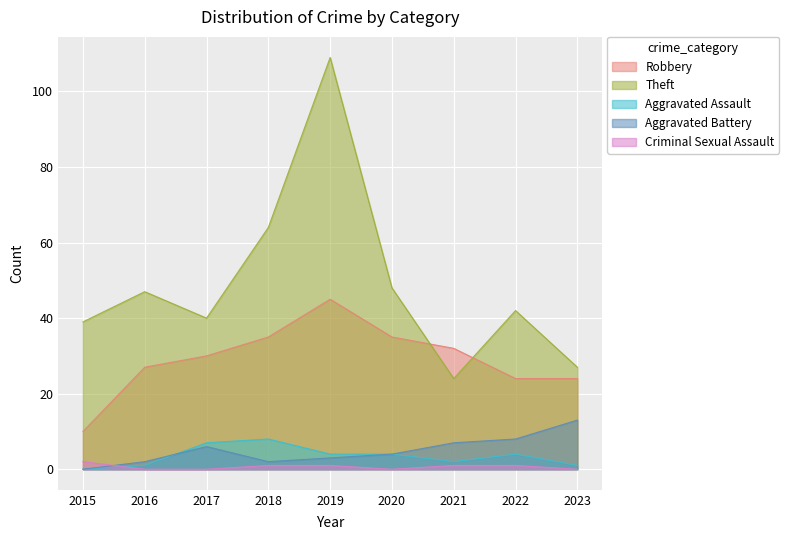

Count the number of data series in this chart.

5